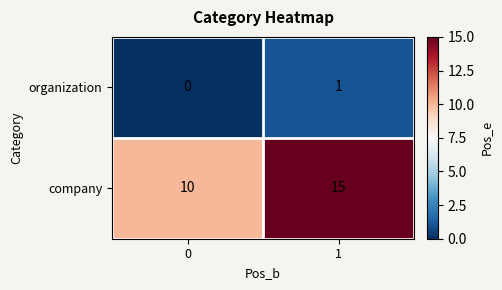

How many data points does each series have?

2